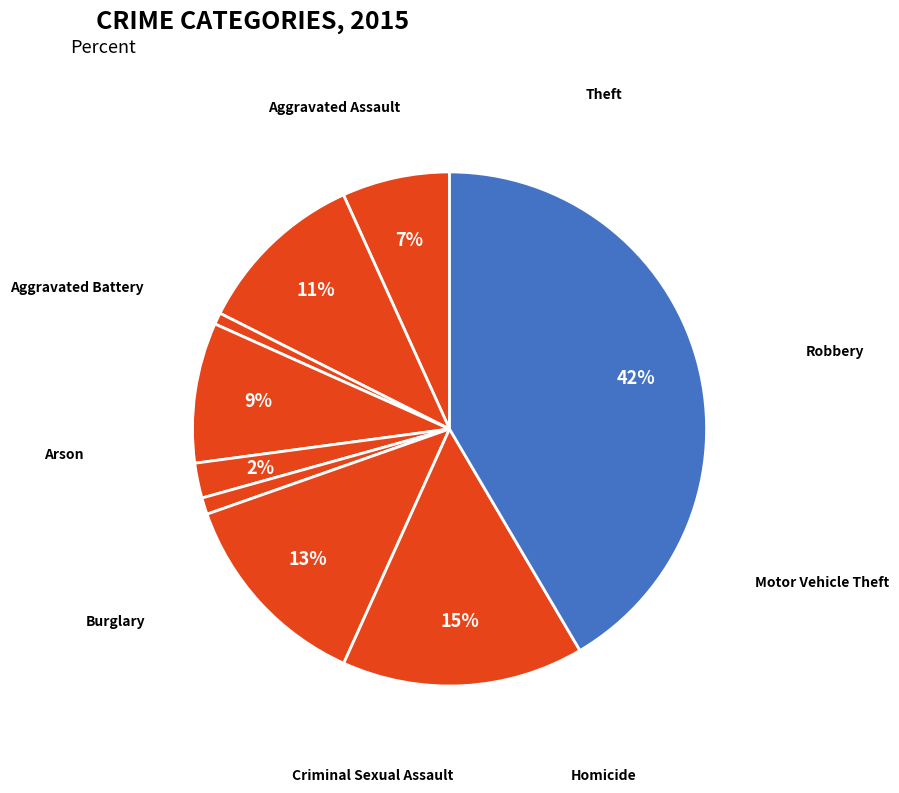

Count the number of slices in the pie.

9